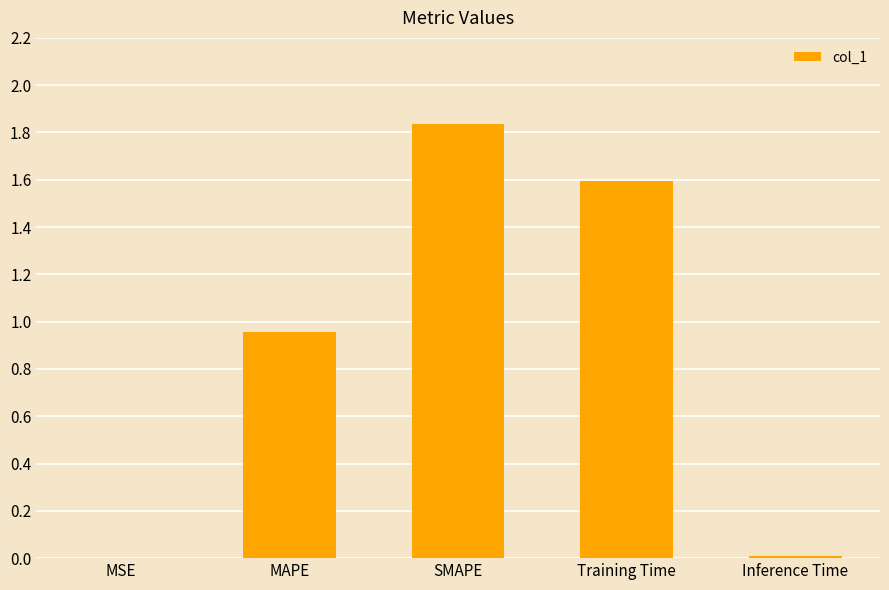

What is the ratio of the value at SMAPE to the value at Training Time?

1.2